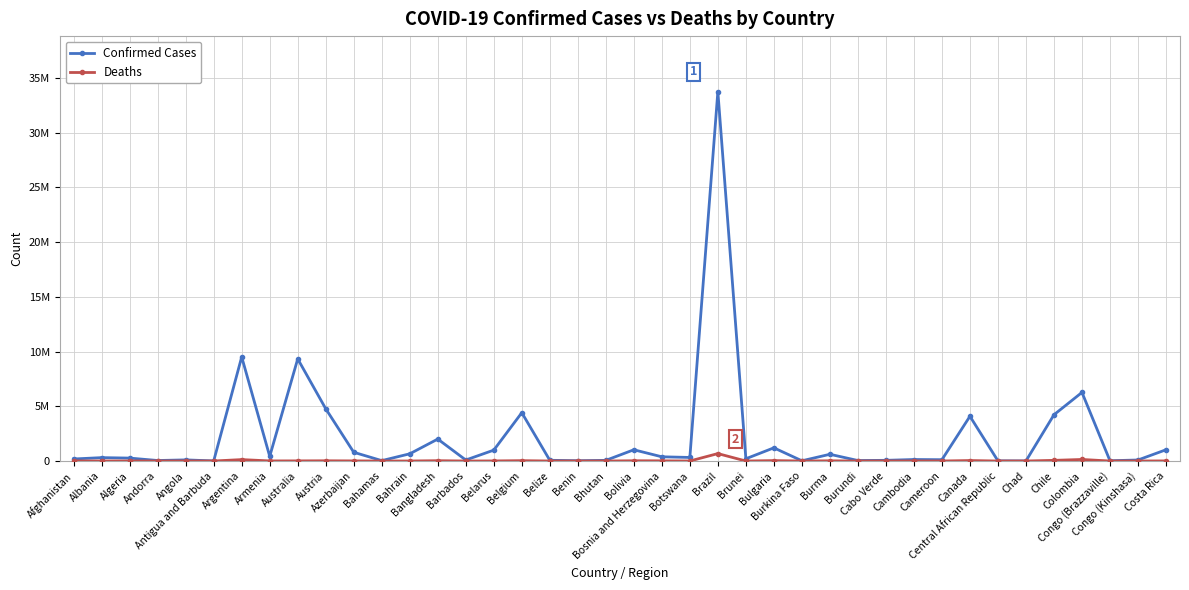

What is the value of the Deaths point at the 25th from the left?

225